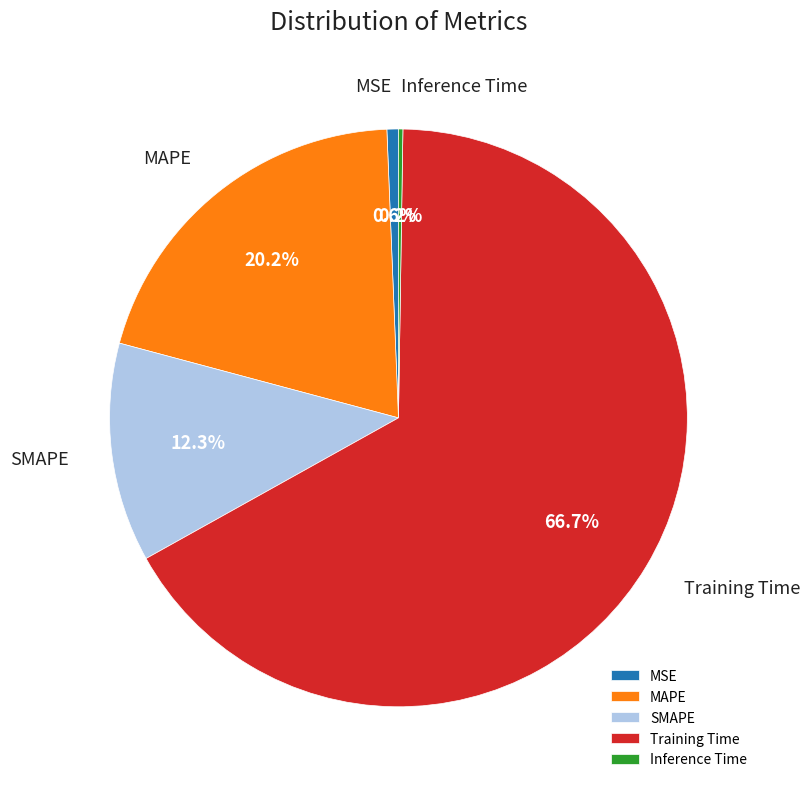

Does any single category account for the majority?

Yes